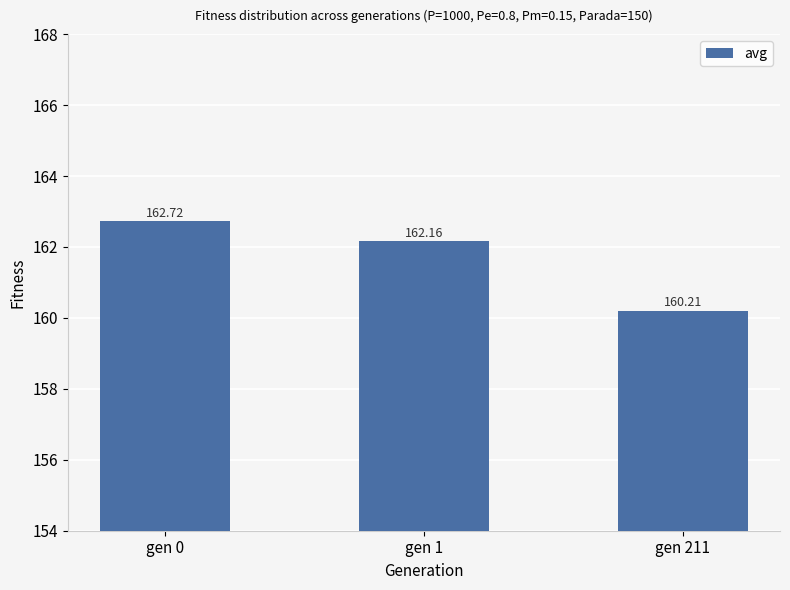

What is the average value?

161.7